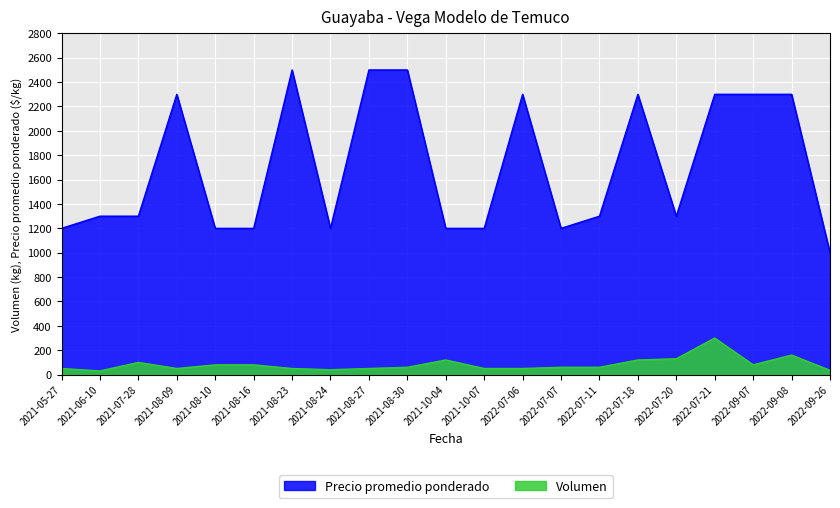

Does the chart display data point markers on the line(s)?

No